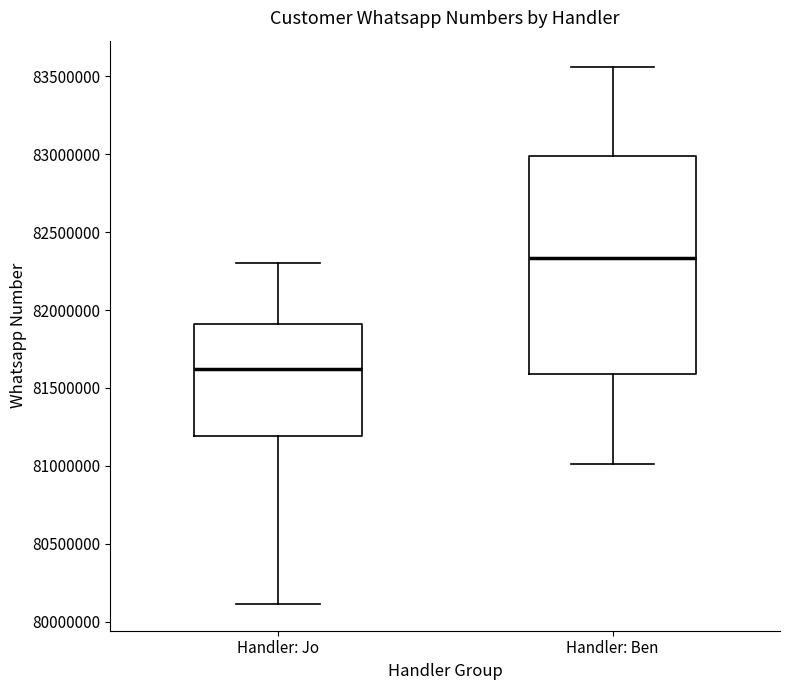

Which box is the tallest, from its lower edge to its upper edge?

Handler: Ben